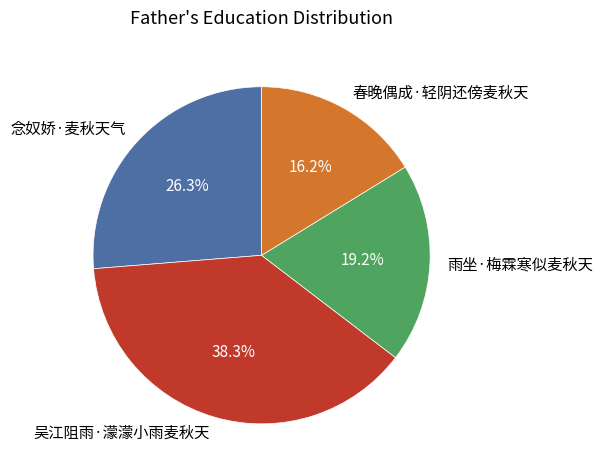

What percentage is the 吴江阻雨·濛濛小雨麦秋天 slice, to the nearest percent?

38%